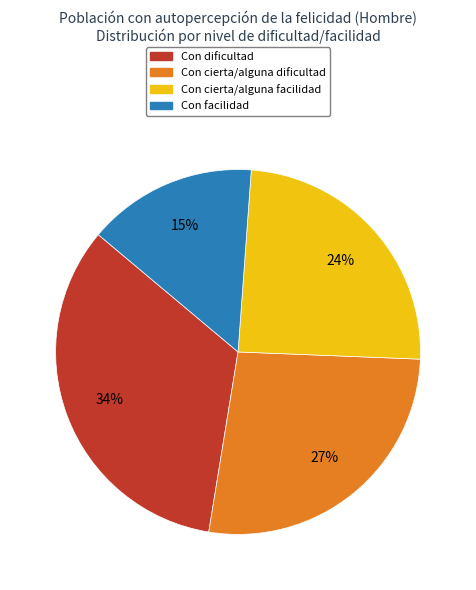

To the nearest percent, what is the combined percentage of Con cierta/alguna dificultad and Con cierta/alguna facilidad?

51%